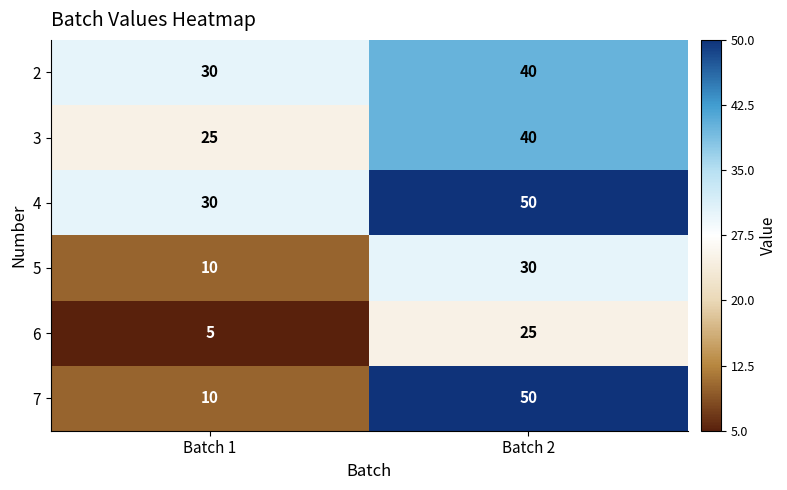

List the labels in order of 2 value, smallest first.

Batch 1, Batch 2